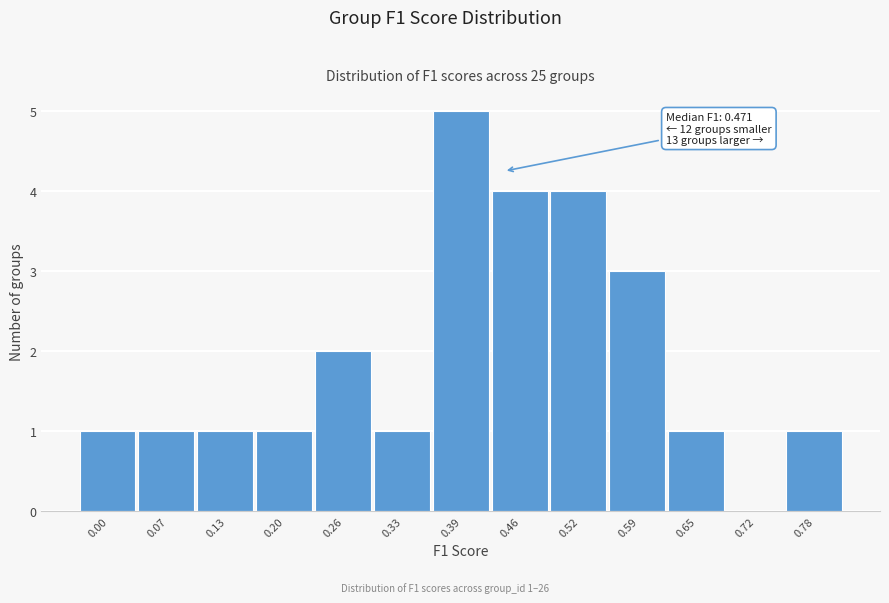

Reading left to right, list all the values displayed in this chart.

0.00=1	0.07=1	0.13=1	0.20=1	0.26=2	0.33=1	0.39=5	0.46=4	0.52=4	0.59=3	0.65=1	0.72=0	0.78=1